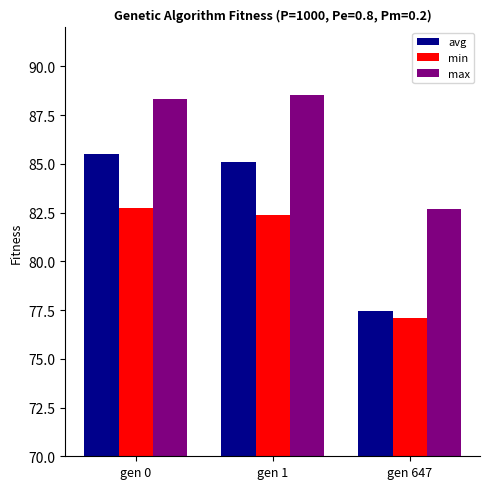

Is the value of min at gen 1 greater than the value of max at gen 1?

No